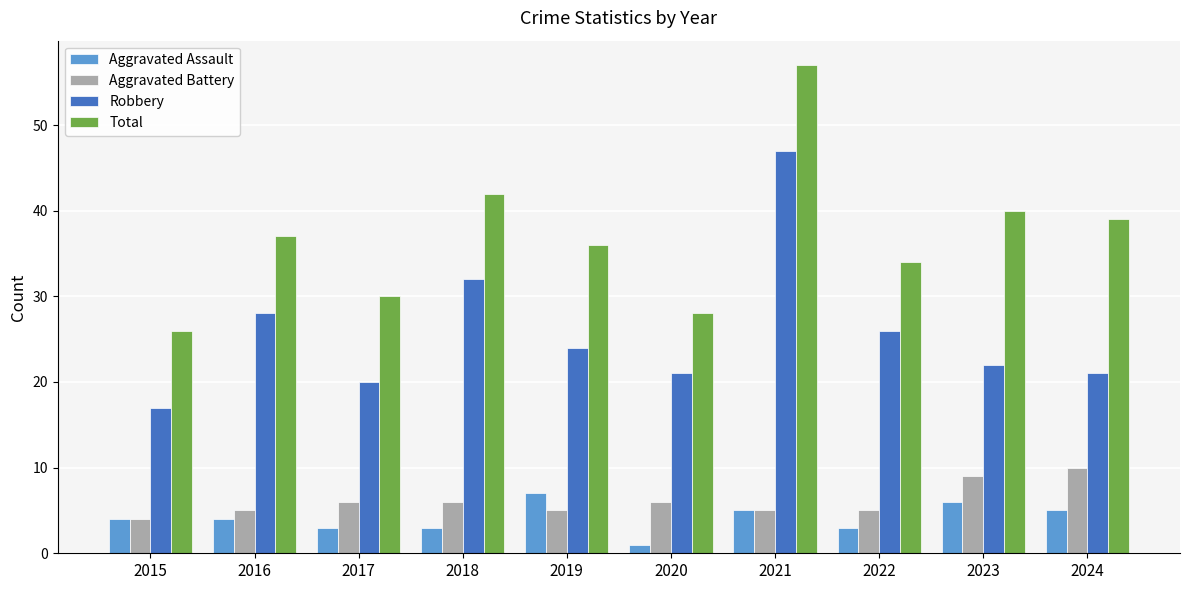

Read the Aggravated Battery value at 2016.

5